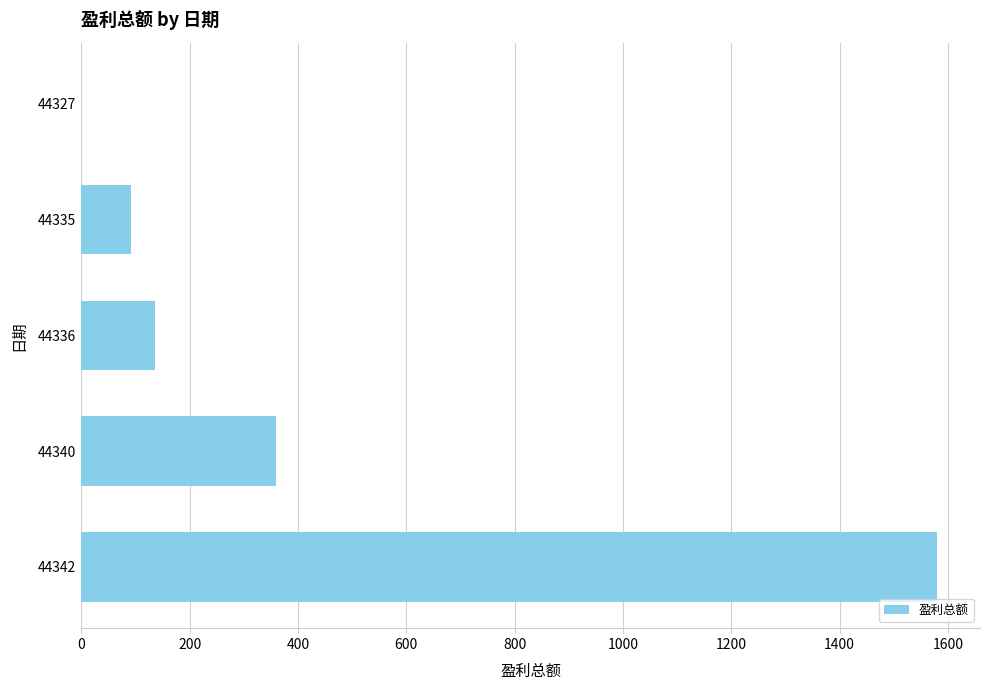

How many distinct data groups are displayed?

1